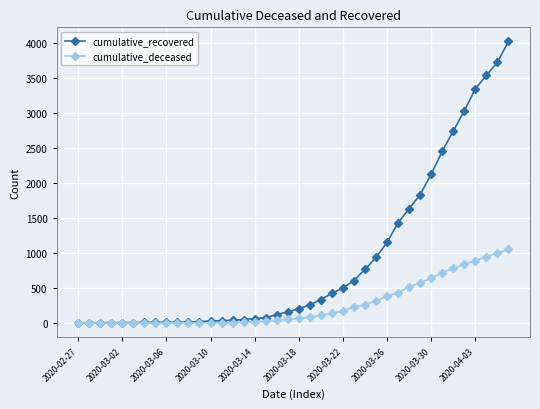

List the series in order of their peak value, highest first.

cumulative_recovered, cumulative_deceased